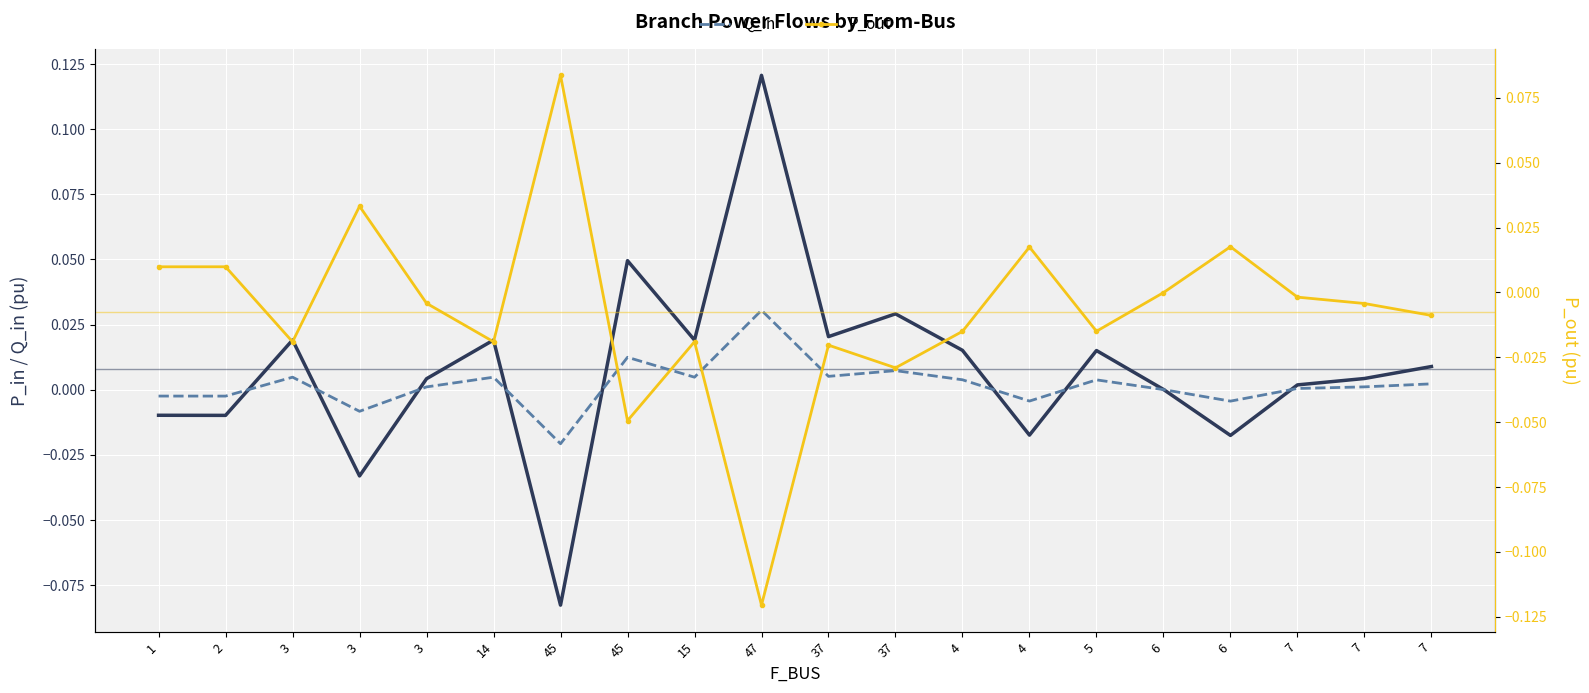

Which category has the highest value in the P_out series?

45